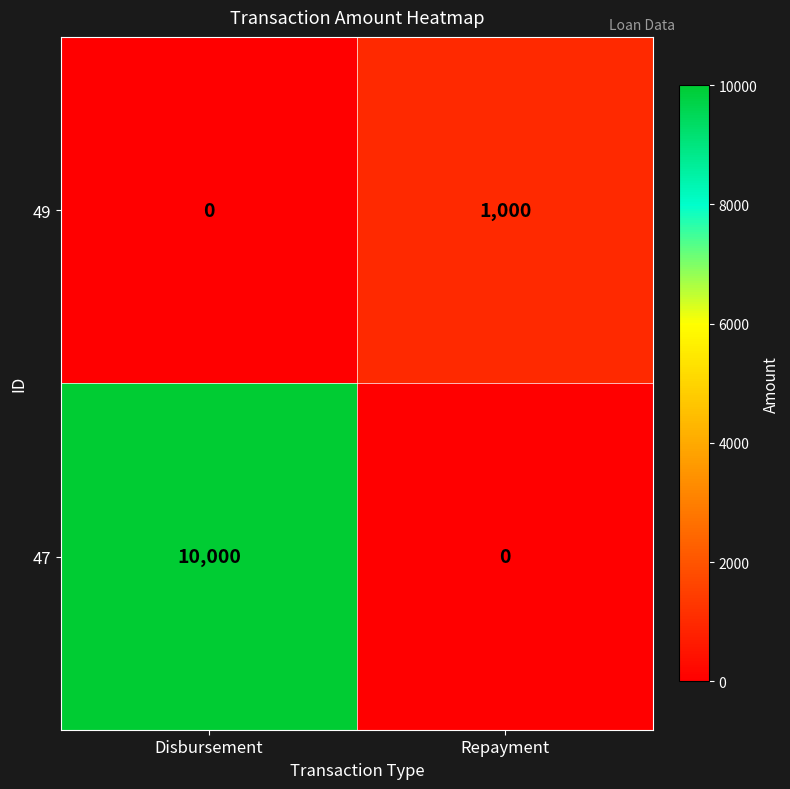

How many data points in 47 are less than 10000?

1